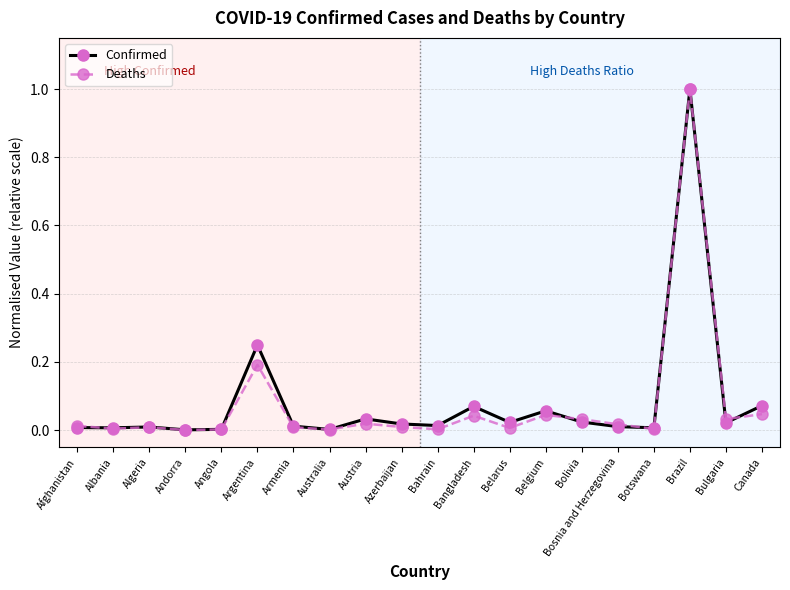

How many lines are shown in the chart?

2